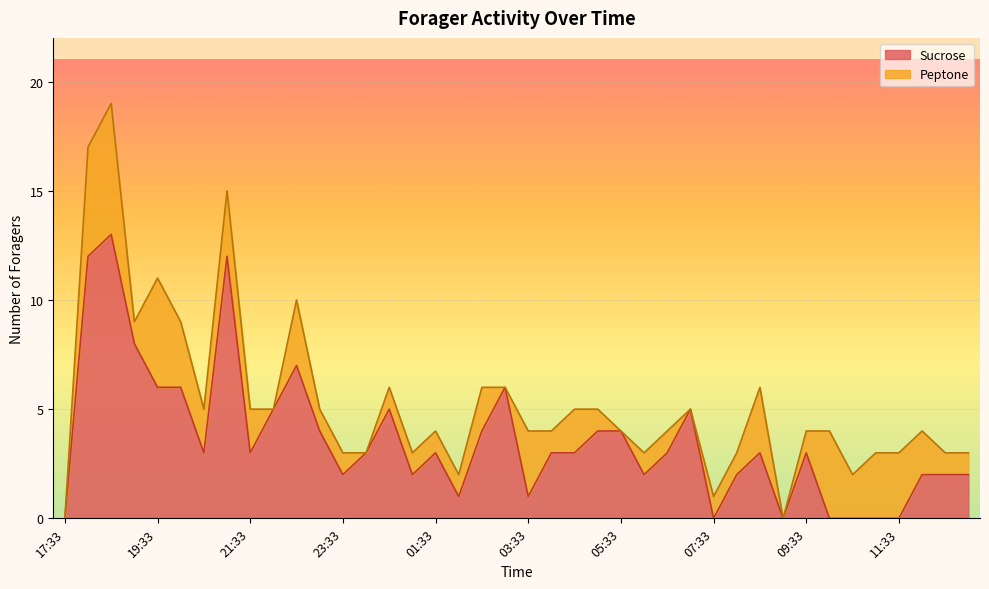

What is the sum of the values at 02:03 and 05:03?

5